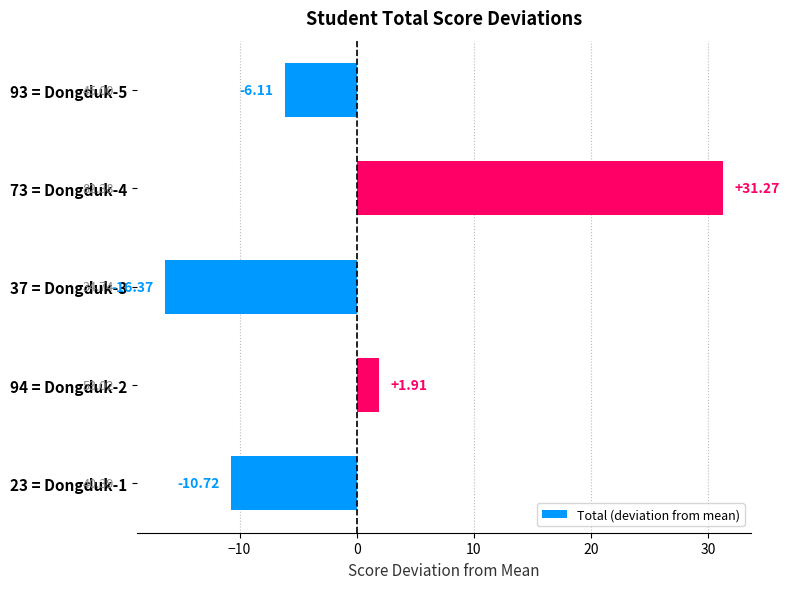

At which category does the chart reach its peak across all series?

73 = Dongduk-4